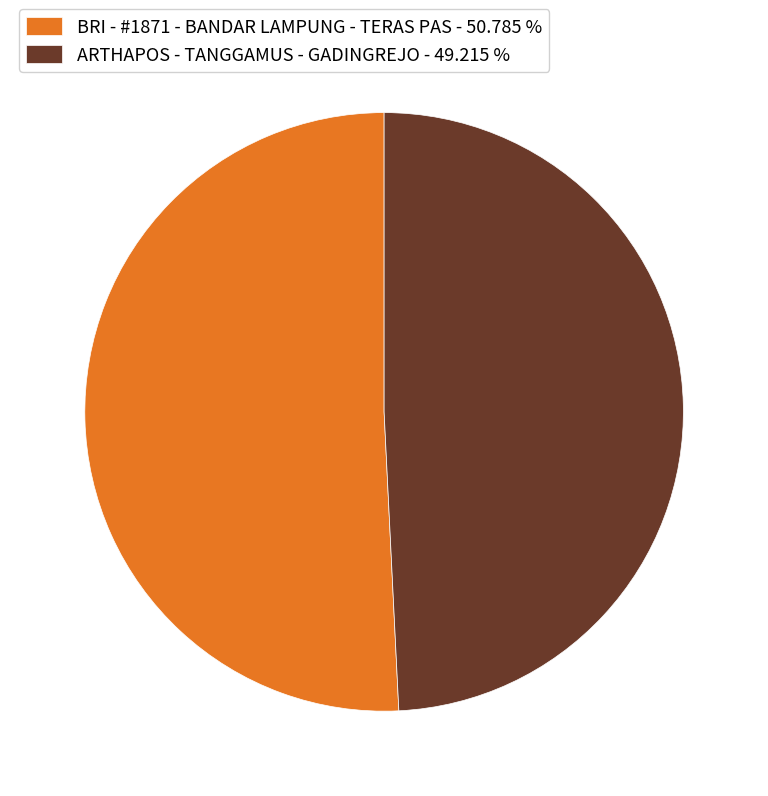

What is the smallest slice in the pie chart?

ARTHAPOS - TANGGAMUS - GADINGREJO